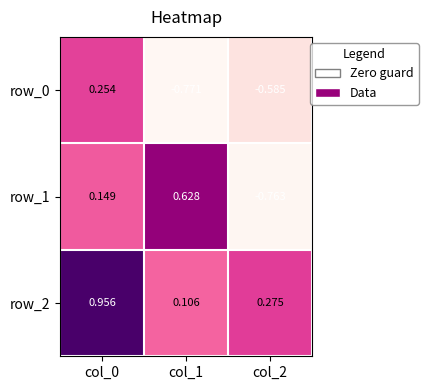

How many data points in row_1 are less than 0?

1